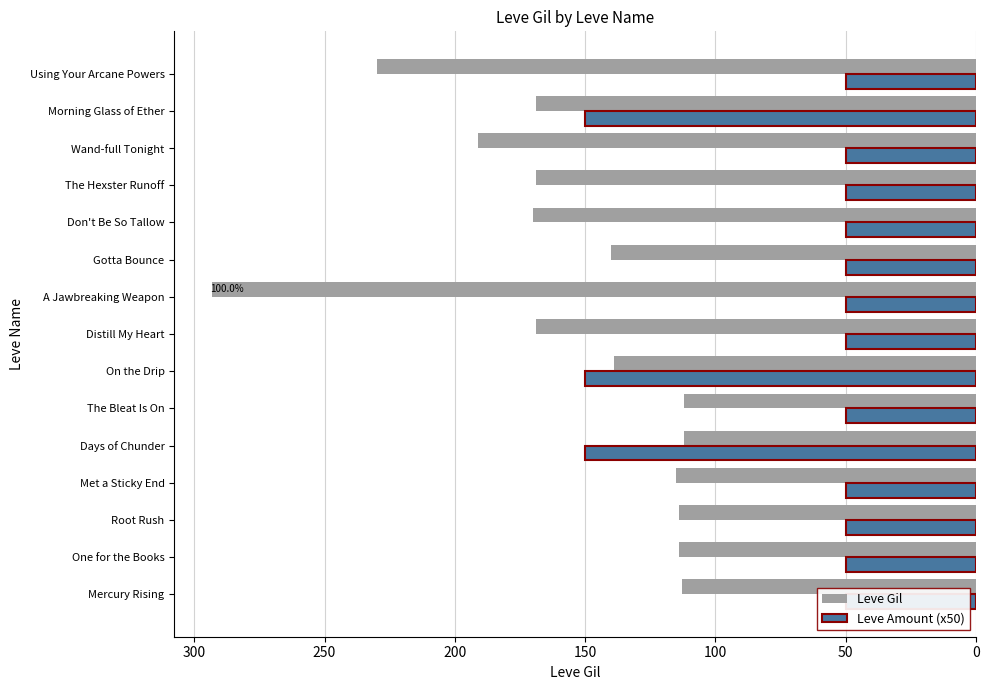

Rank the series by their maximum value, from lowest to highest.

Leve Amount (x50), Leve Gil